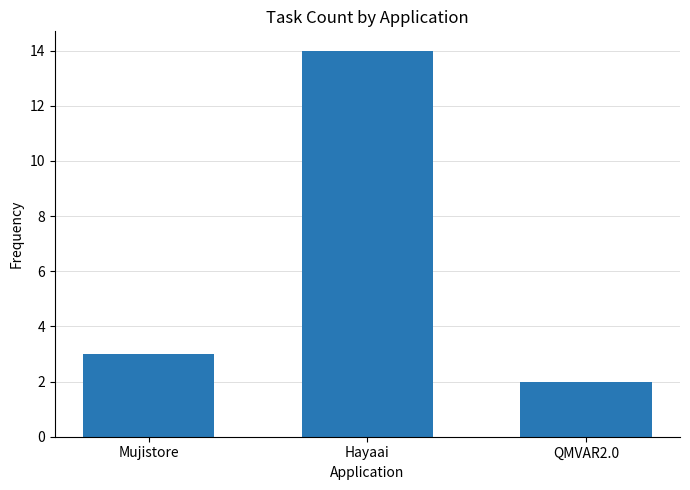

List the labels in order of value, largest first.

Hayaai, Mujistore, QMVAR2.0